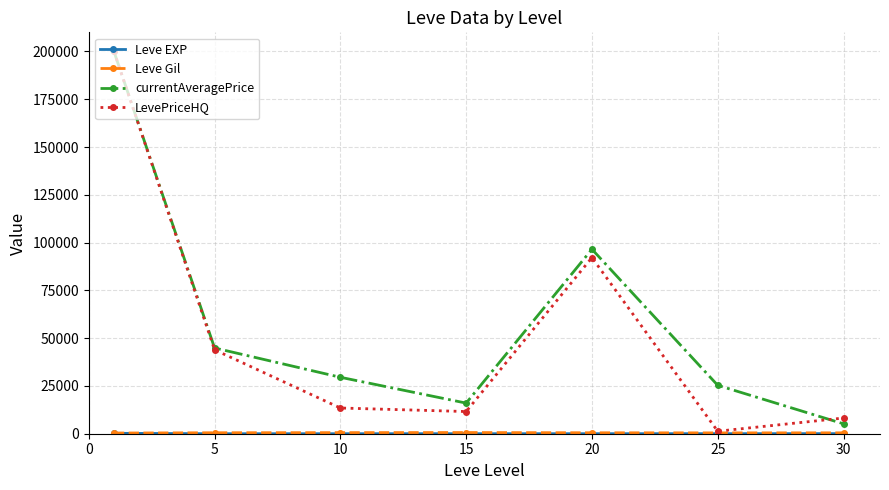

What is the maximum value for LevePriceHQ?

200000.0